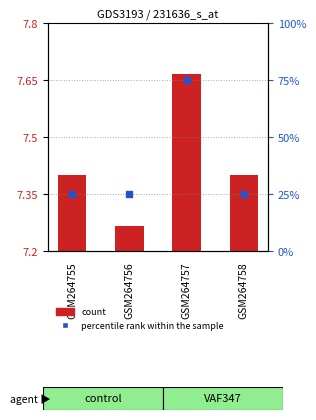

Which has a higher value, GSM264757 or GSM264755?

GSM264757